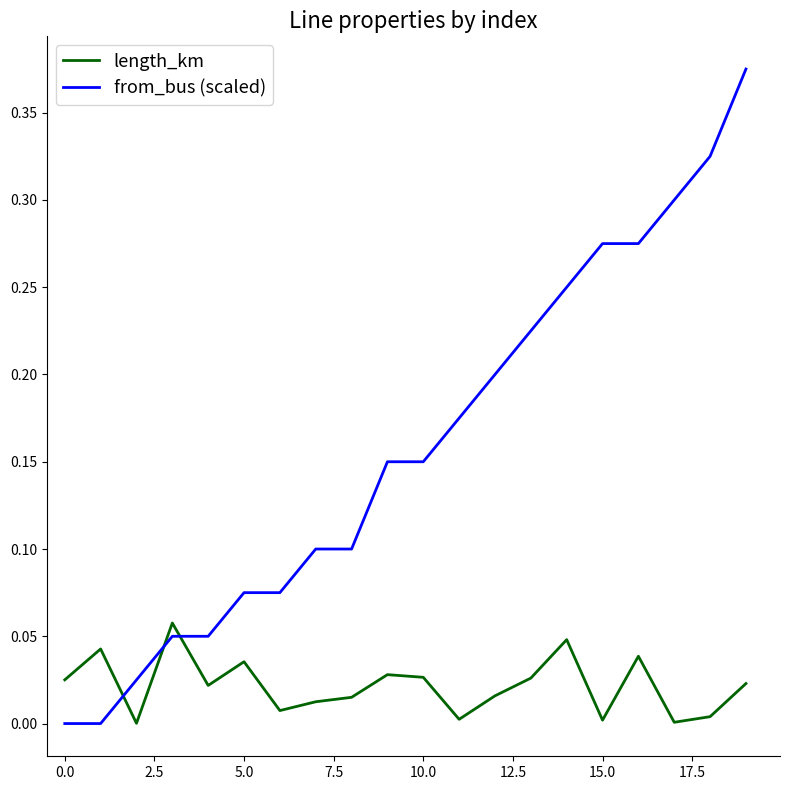

Which series has the widest spread of values?

from_bus (scaled)